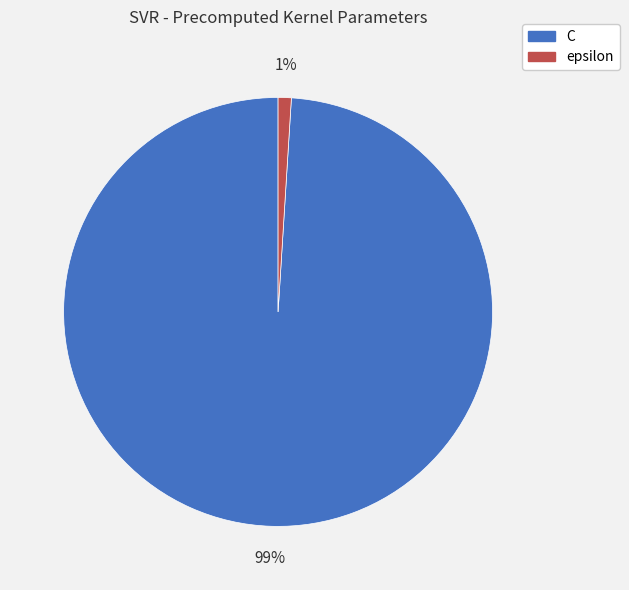

To the nearest percent, what is the difference between the epsilon and C slice percentages?

98%